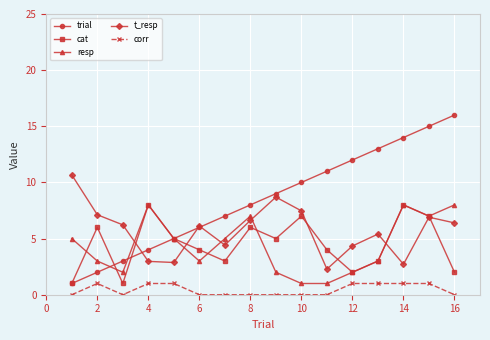

True or false: cat and corr cross at least once.

False